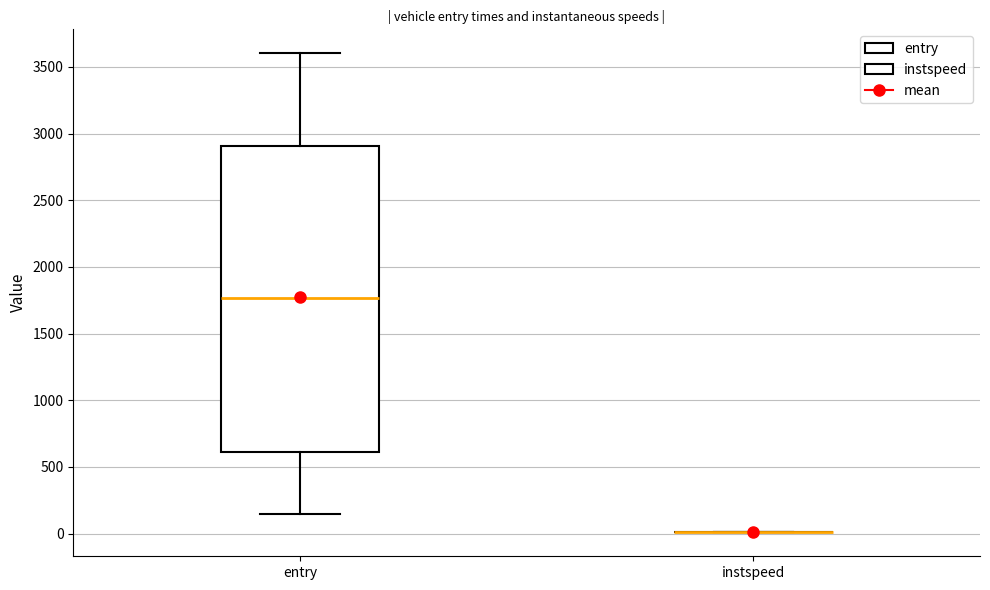

Which box is the tallest, from its lower edge to its upper edge?

entry